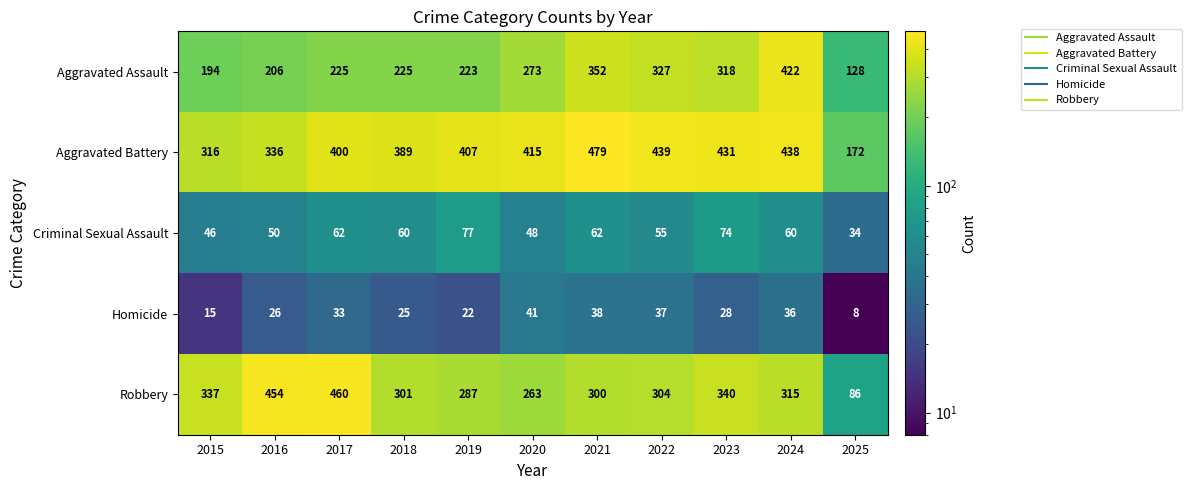

What is the difference between the second highest and minimum values in the Robbery series?

368